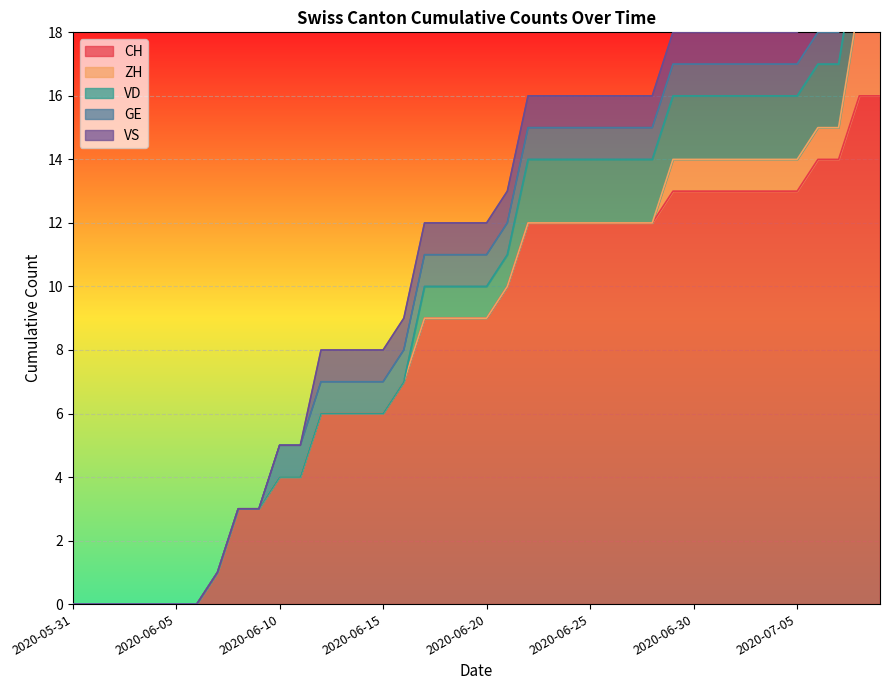

The GE series shows 1 at 2020-06-27. True or false?

True